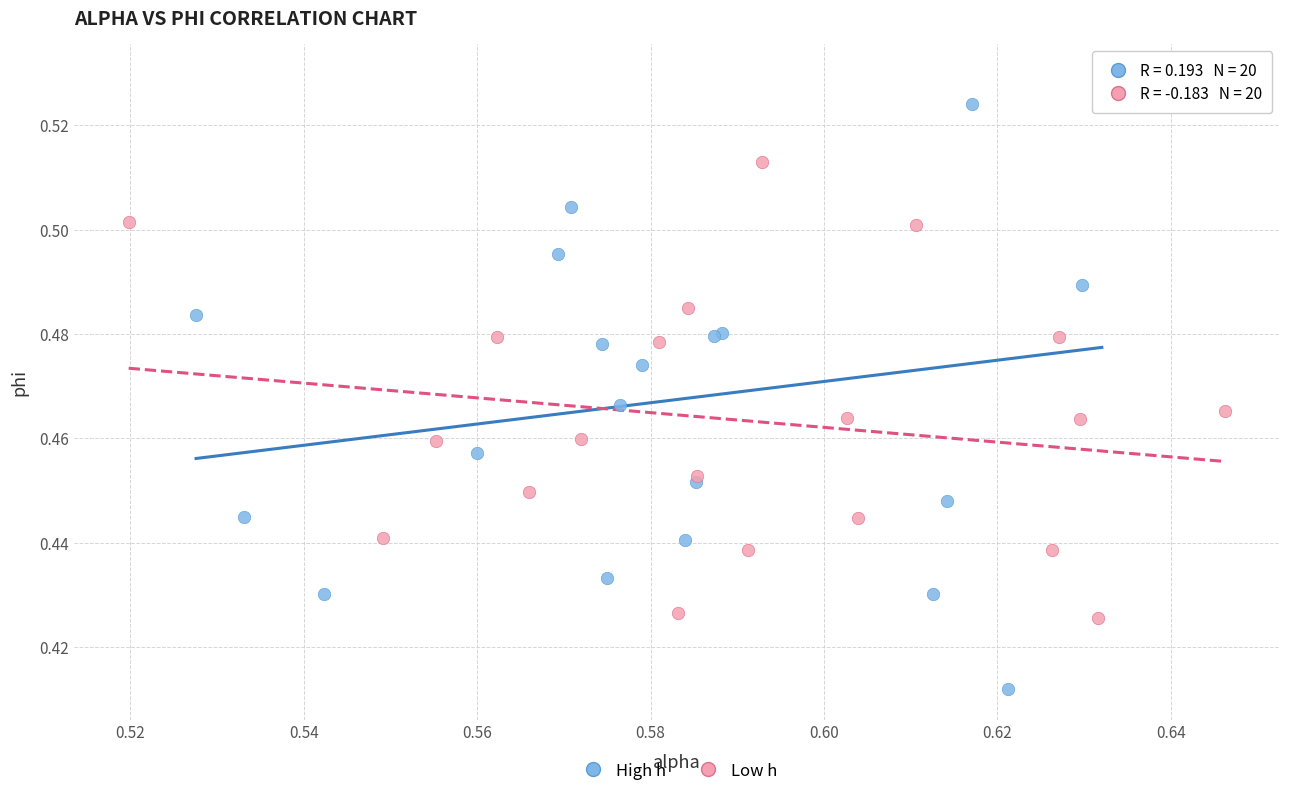

Which series has the widest spread of Y values?

High h